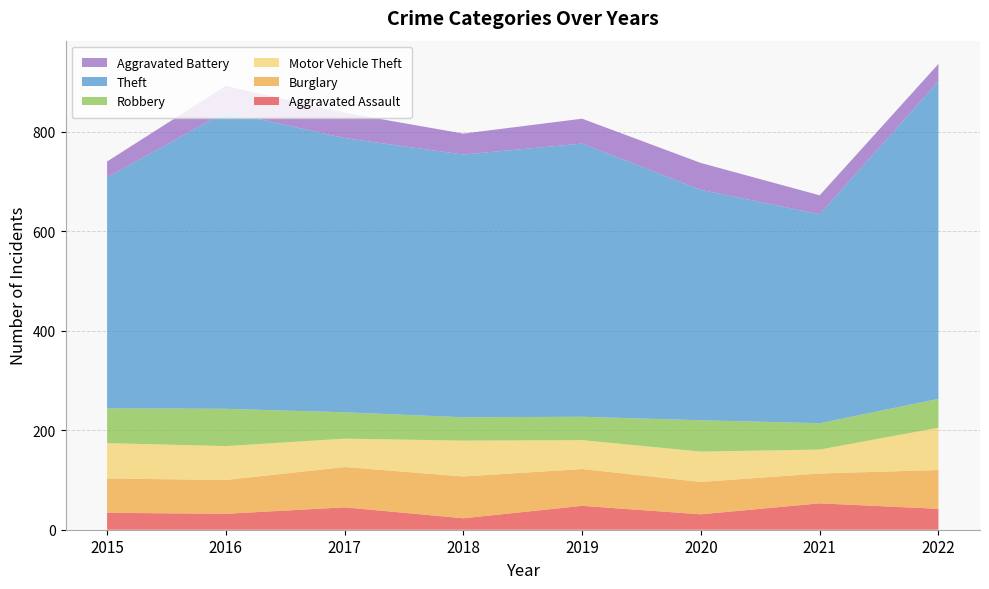

Reading right to left, list all the values displayed in this chart.

Aggravated Assault: 42	53	31	48	23	45	32	34
Burglary: 78	60	65	74	84	81	68	69
Motor Vehicle Theft: 85	48	61	58	72	57	68	71
Robbery: 58	53	63	47	47	53	75	70
Theft: 638	420	463	549	528	551	597	464
Aggravated Battery: 35	38	54	50	42	51	52	32